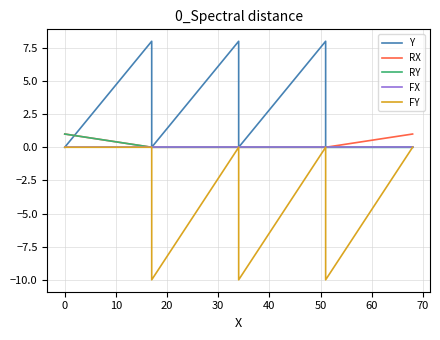

True or false: RX has a value of 0 at 50.

True